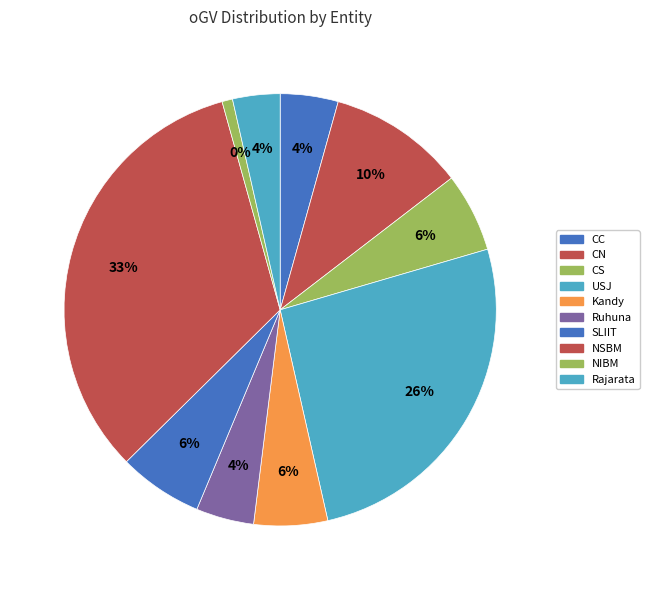

The NIBM slice represents 1% of the pie. True or false?

True